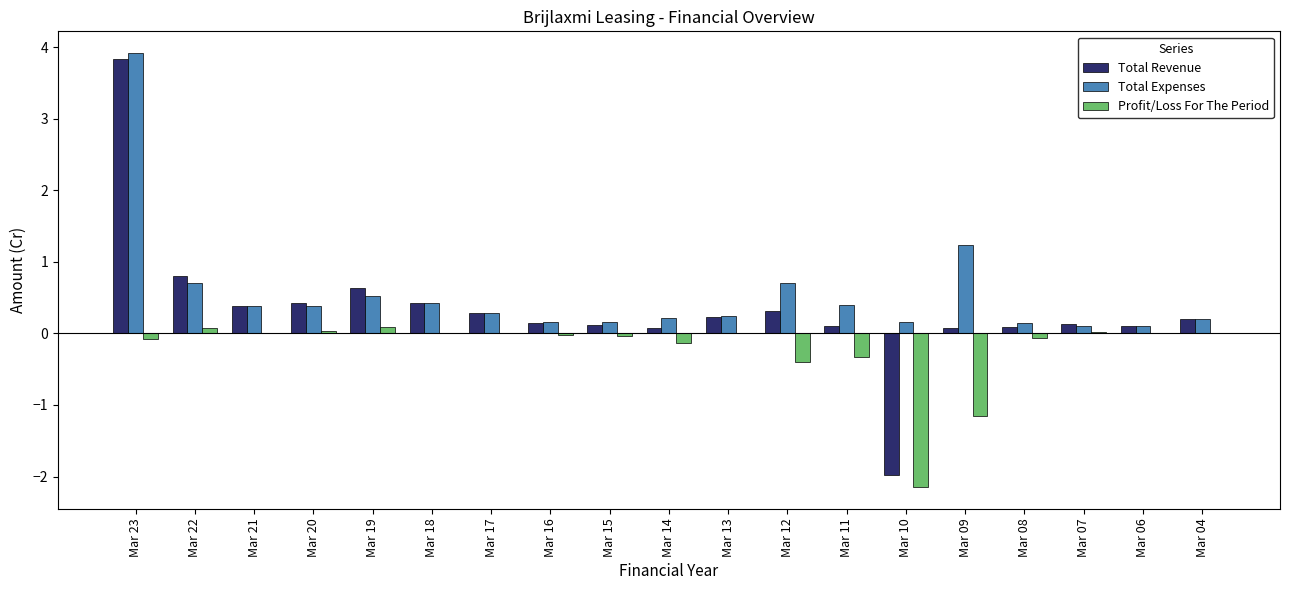

True or false: Profit/Loss For The Period has a value of 0.1 at Mar 19.

True